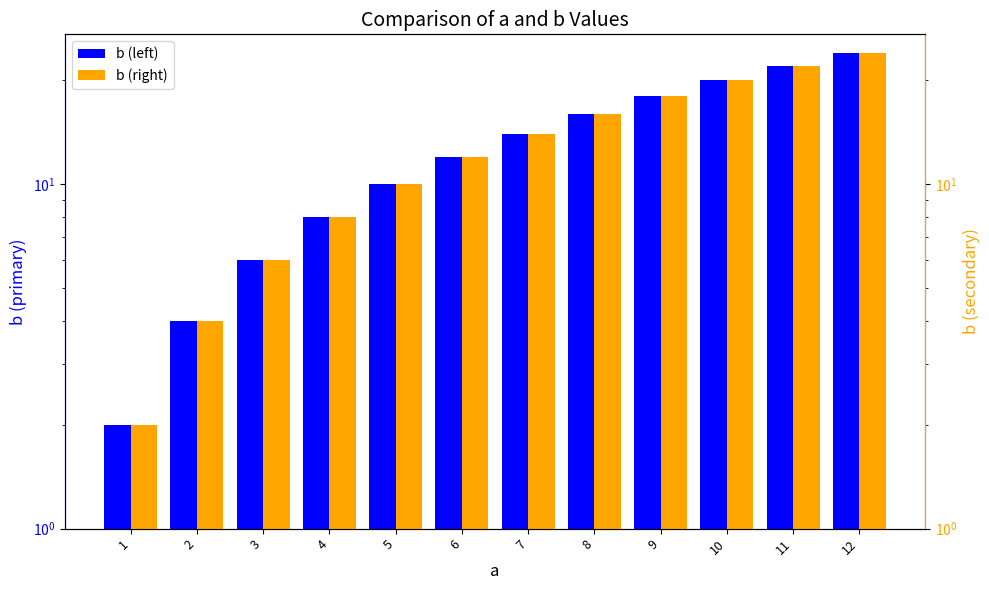

Is the value of b (right) at 8 greater than the value of b (left) at 8?

No